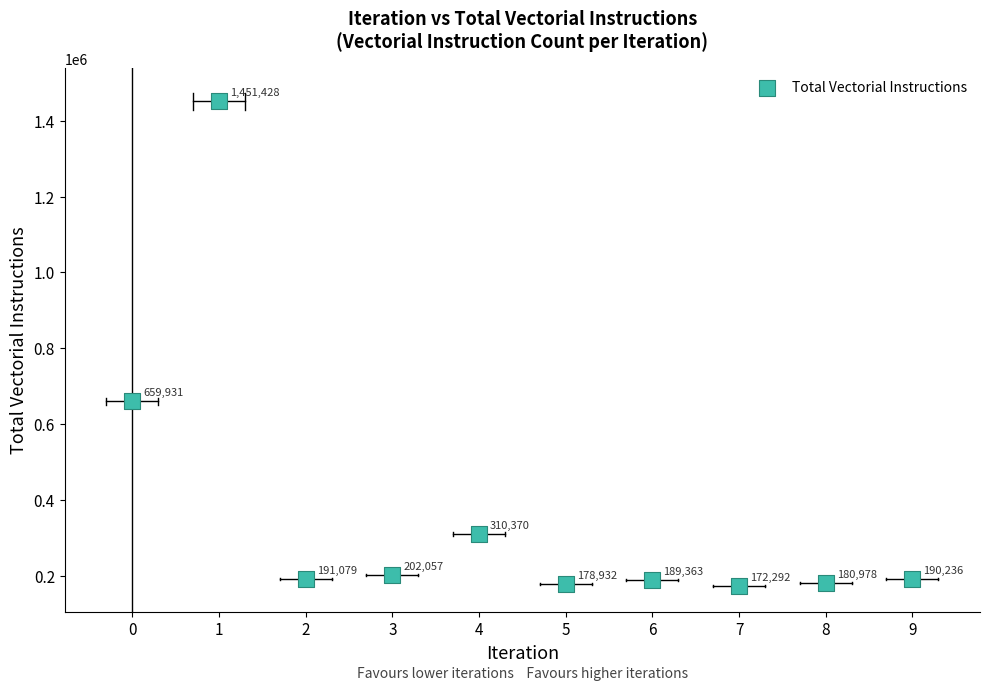

What is the average Y value?

372667